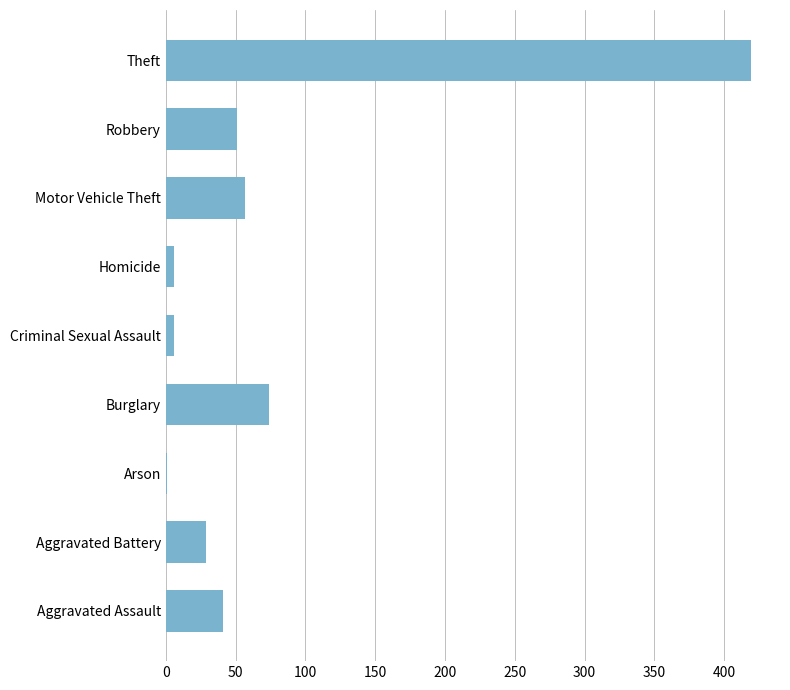

What is the maximum value shown in the chart?

419